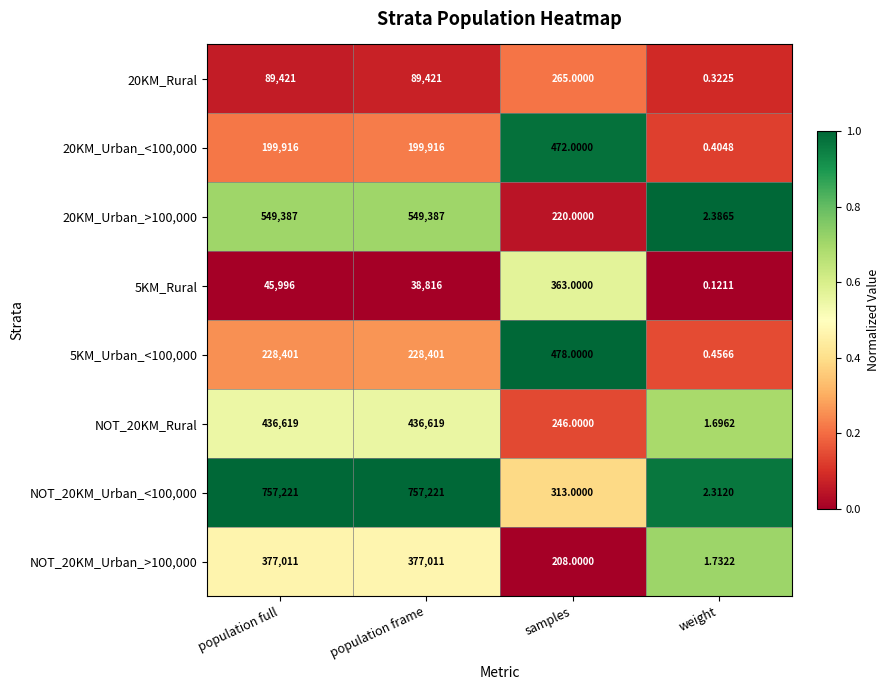

At which label is 20KM_Rural closest to 44710?

samples